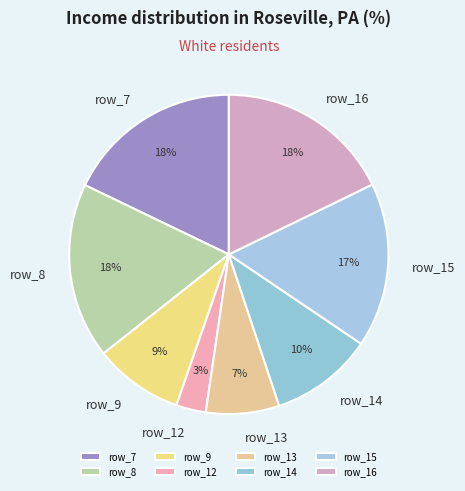

Which has a higher value, row_16 or row_15?

row_16